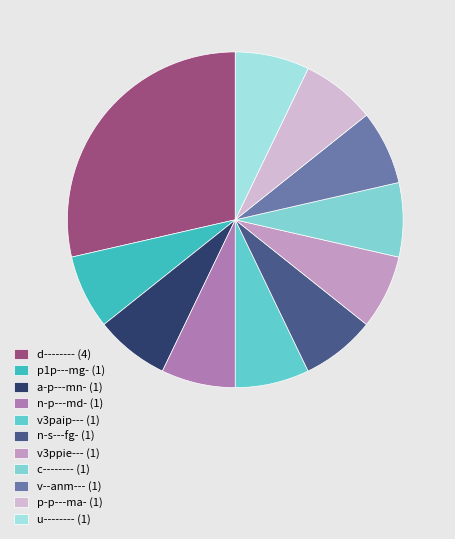

Rank the categories by value from highest to lowest.

d--------, p1p---mg-, a-p---mn-, n-p---md-, v3paip---, n-s---fg-, v3ppie---, c--------, v--anm---, p-p---ma-, u--------